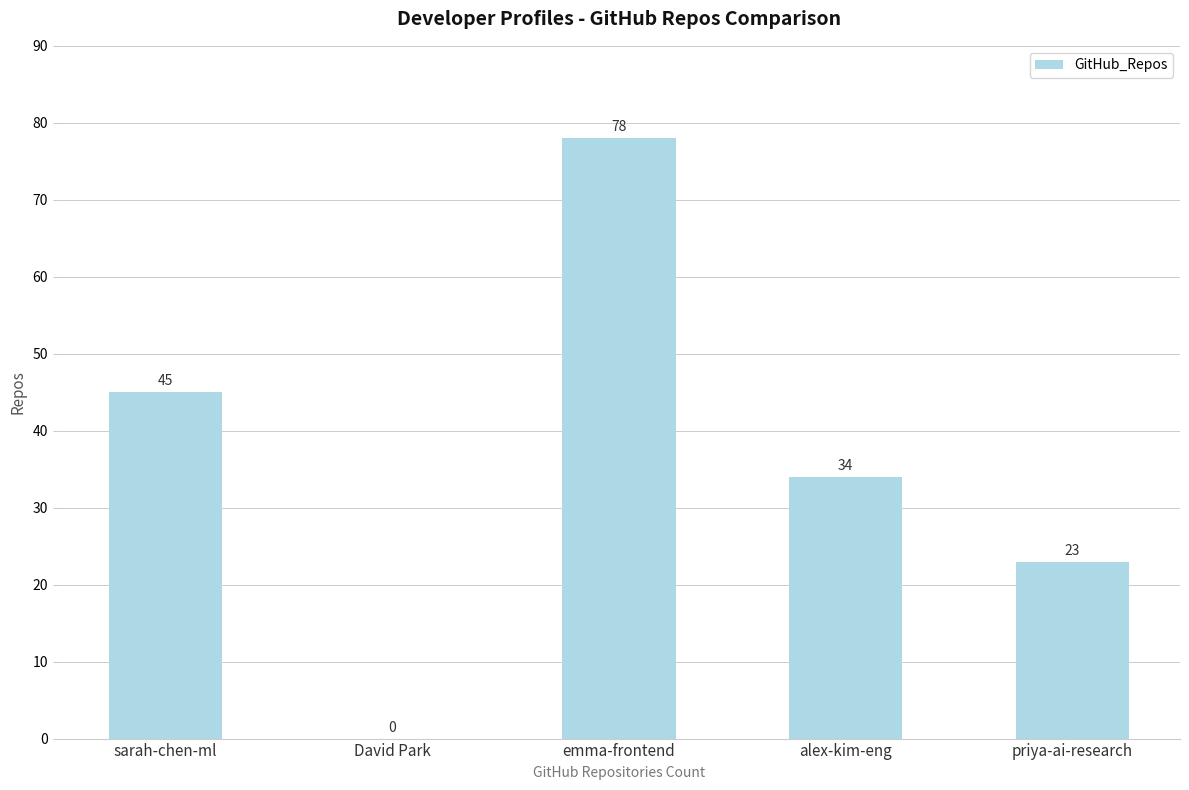

Are the bars horizontal?

No